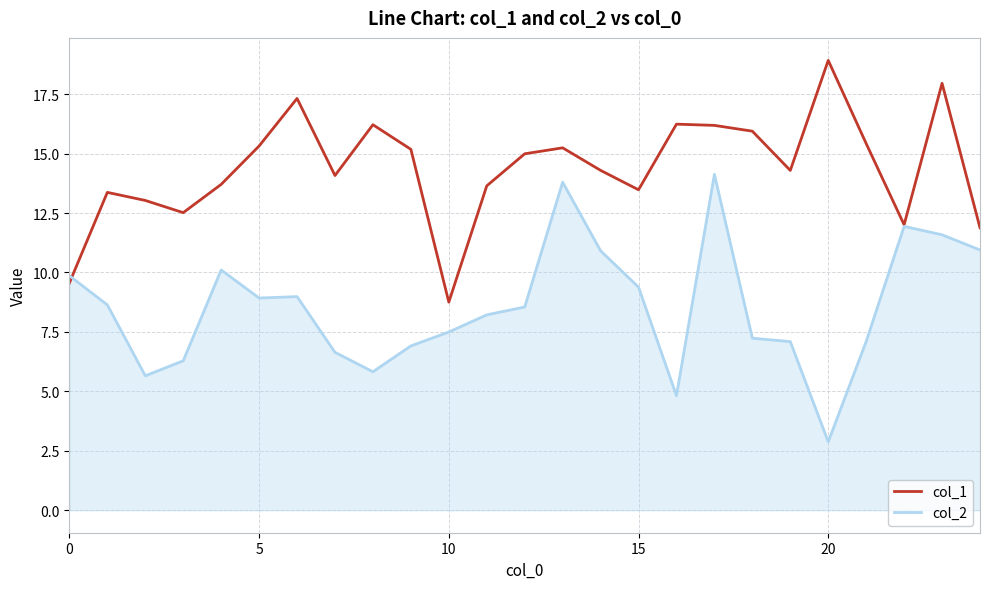

Rank the series by their maximum value, from lowest to highest.

col_2, col_1